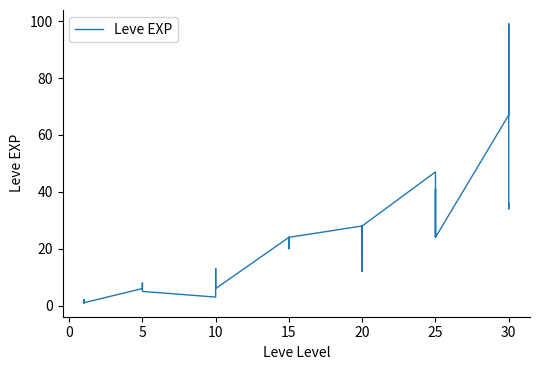

Reading left to right, list all the values displayed in this chart.

1	2	1	1	2	1	6	6	8	6	6	5	3	9	9	13	6	6	24	21	24	21	20	24	28	16	28	28	12	28	47	36	24	41	36	24	67	99	34	36